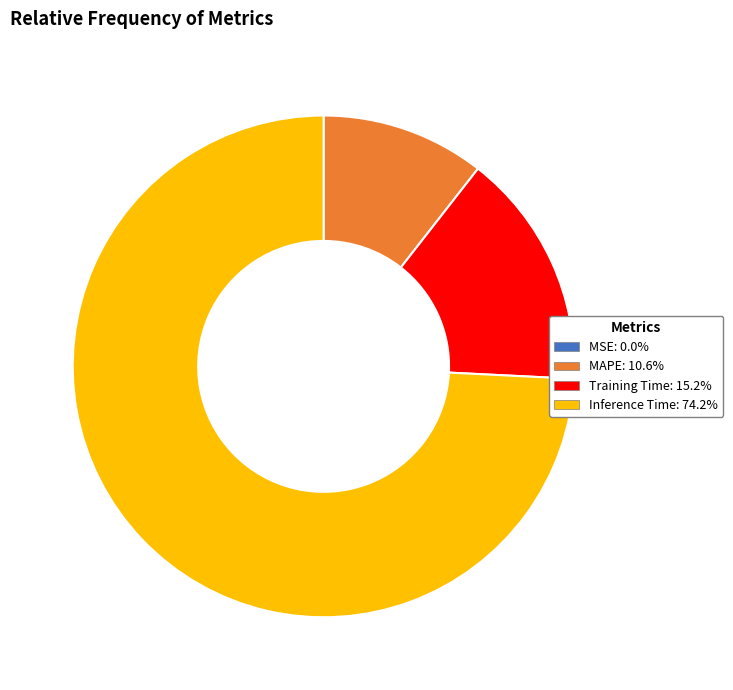

Is there any slice that represents more than half of the pie?

Yes